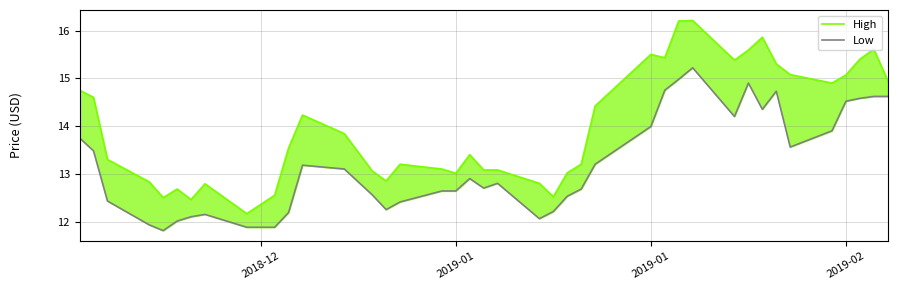

True or false: High has more than 1 points higher than both neighbors.

True